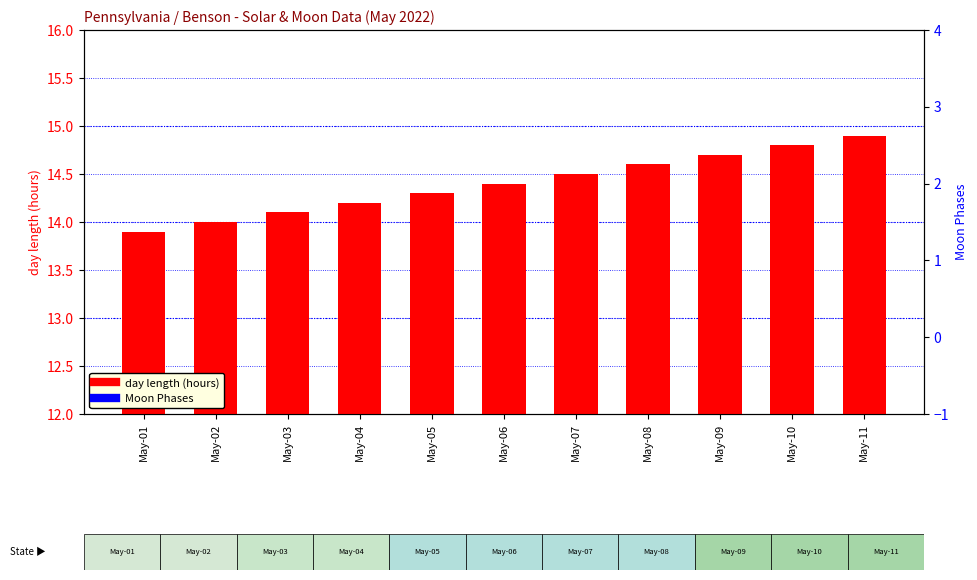

Which has a higher value, May-07 or May-11?

May-11